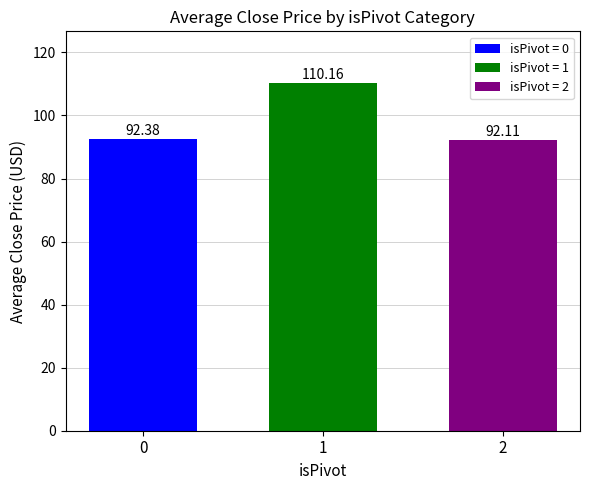

Is it true that the value at 0 is 52.6?

False